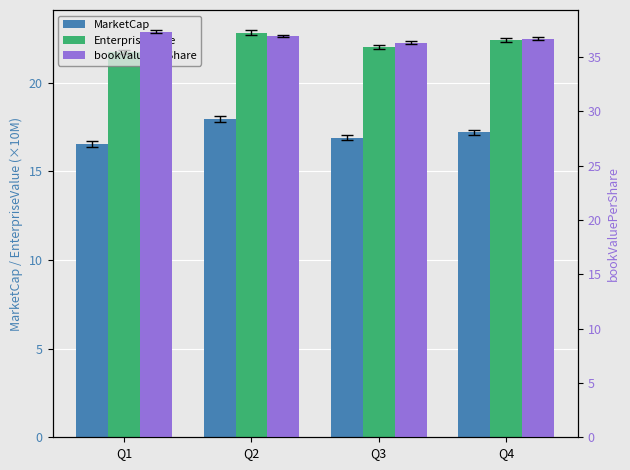

At which label is bookValuePerShare closest to 36?

Q3